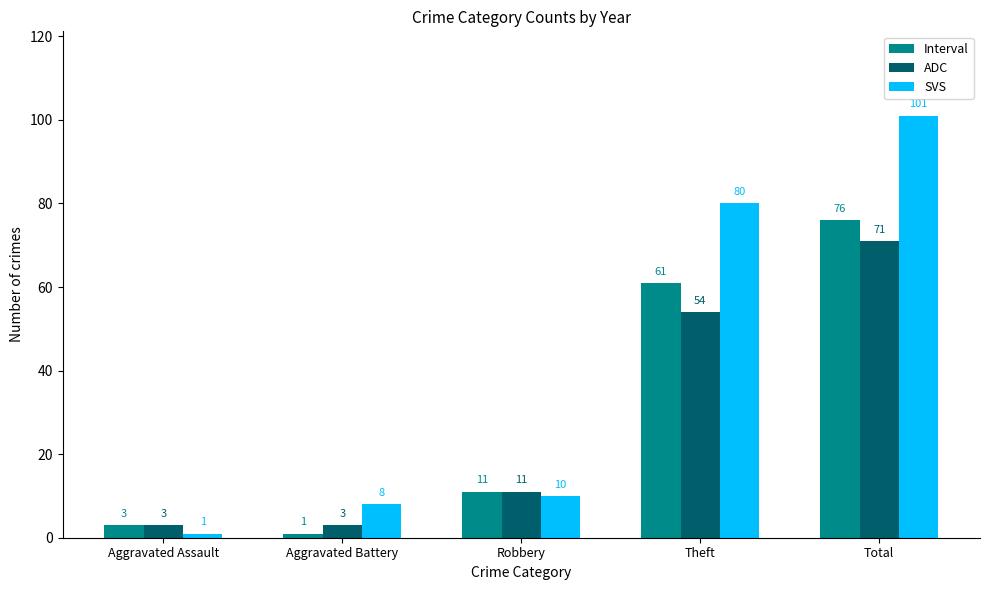

What is the spread (max minus min) of values at Theft?

26